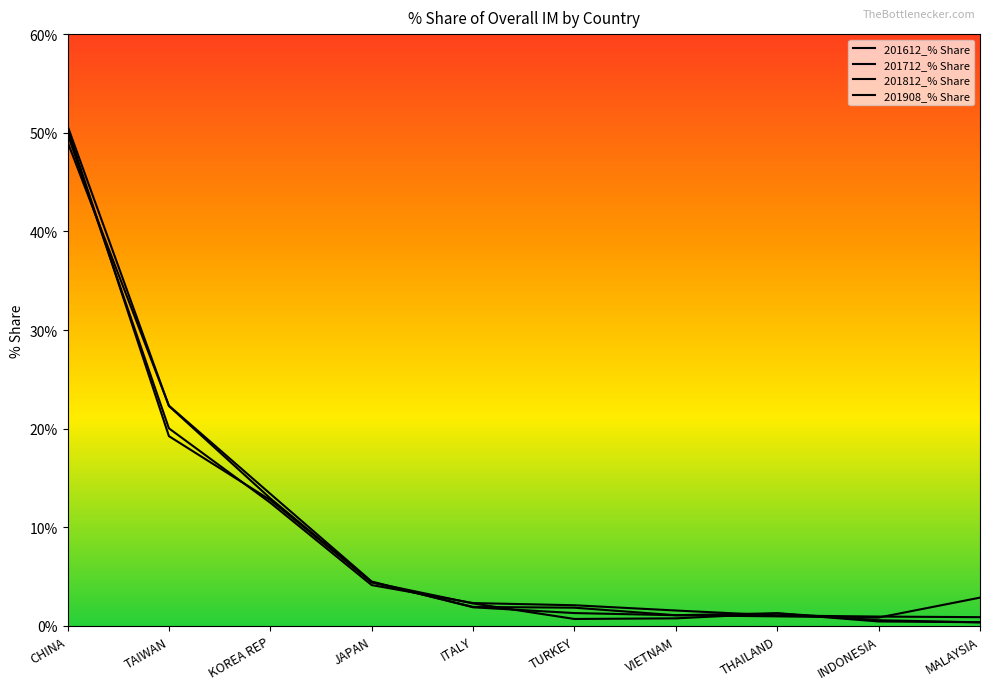

Rank the series by their average value, from highest to lowest.

201812_% Share, 201612_% Share, 201712_% Share, 201908_% Share